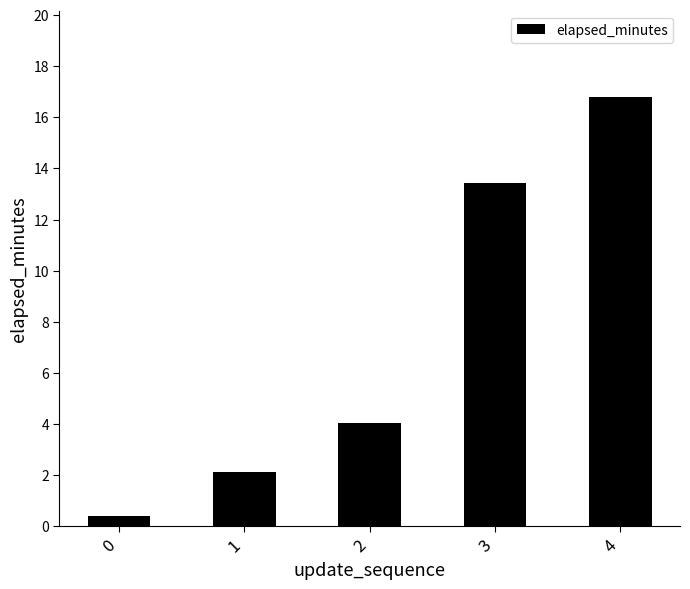

List the labels in order of value, largest first.

4, 3, 2, 1, 0